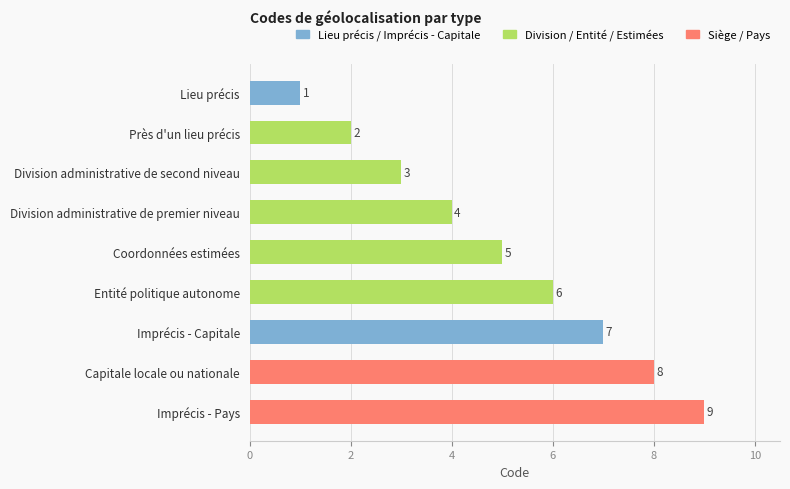

What is the approximate value at Division administrative de premier niveau?

4